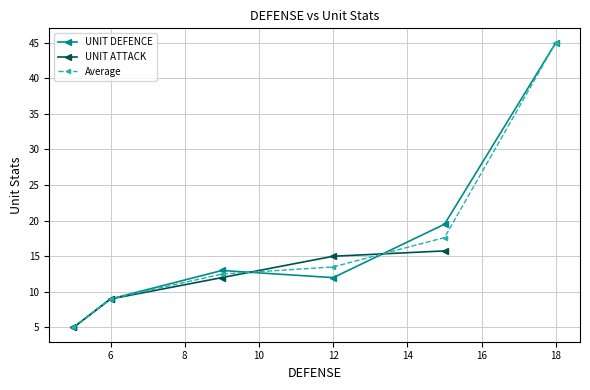

What is the value of the Average point at the 5th from the left?

17.6